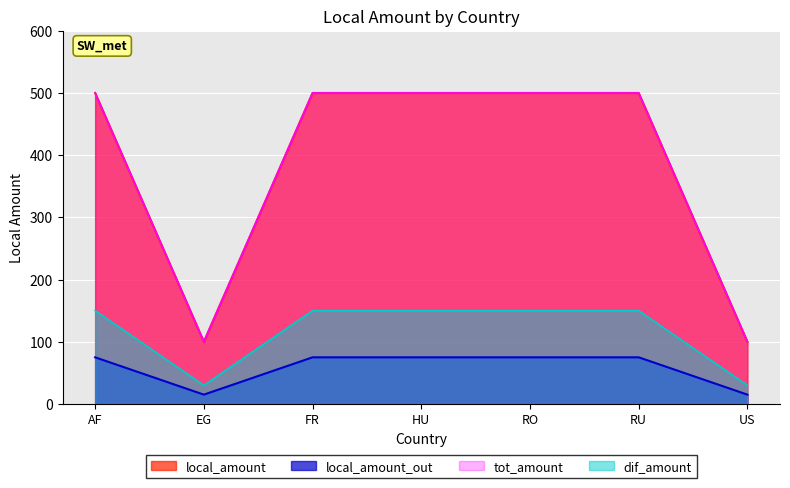

What is the change in value from EG to FR?

+400